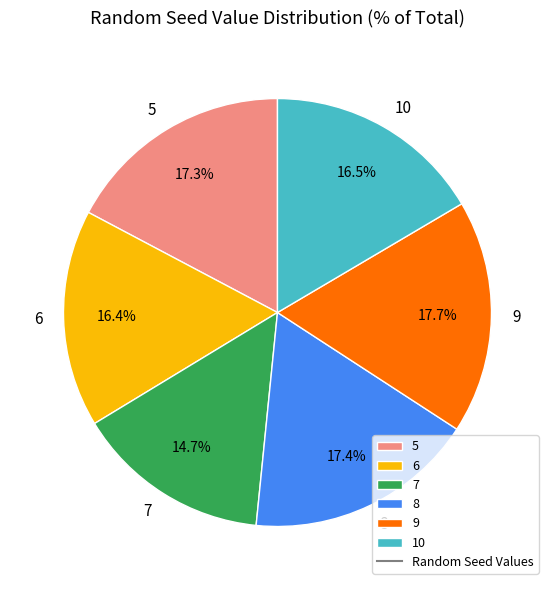

Which slice is the smallest?

7